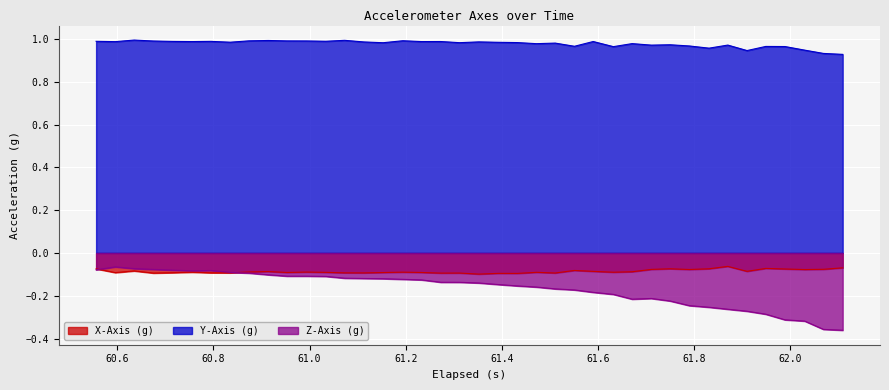

True or false: X-Axis (g) and Y-Axis (g) intersect in this chart.

False